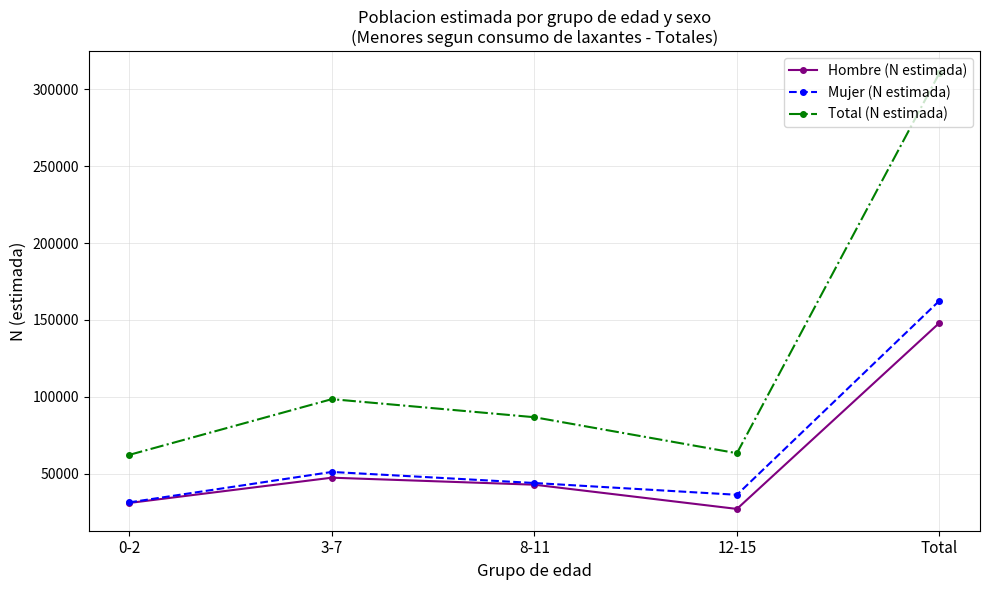

Where is the first local minimum for Mujer (N estimada)?

12-15